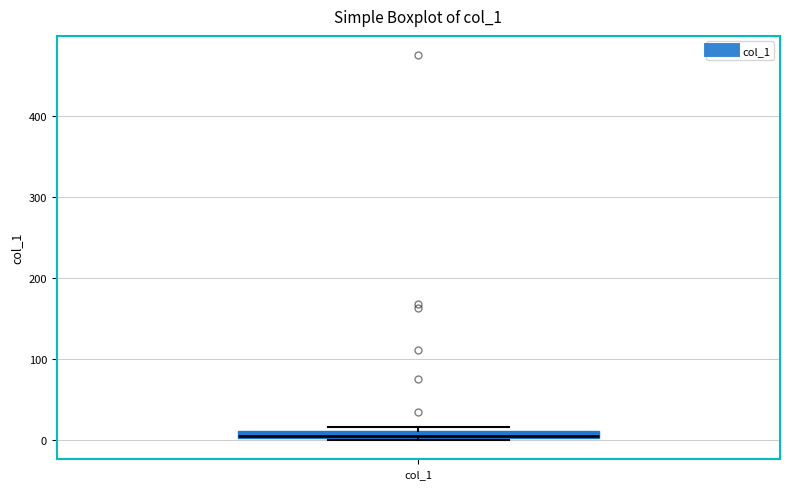

Where is the lower edge of the box for col_1 on the y-axis? The values are not printed on the chart, so give them approximately, as read against the axis.

0